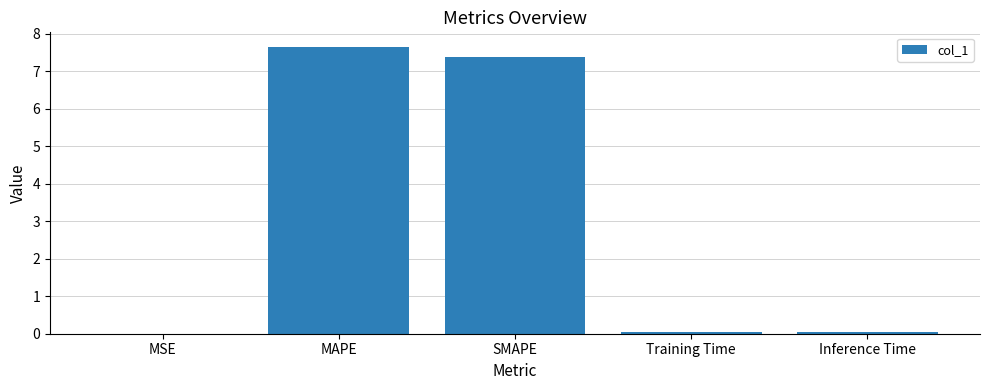

Between Training Time and MAPE, which is larger?

MAPE